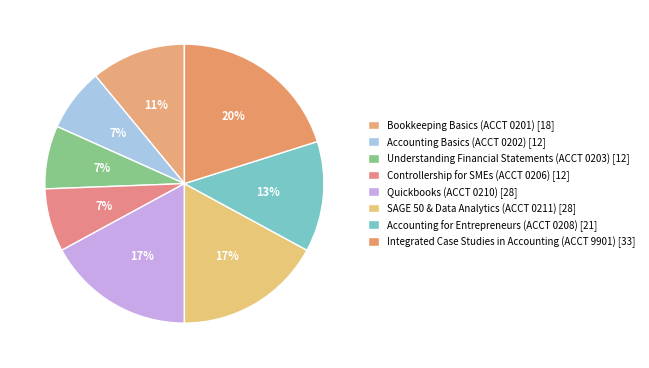

Is the sum of Quickbooks (ACCT 0210) and Understanding Financial Statements (ACCT 0203) greater than half?

No